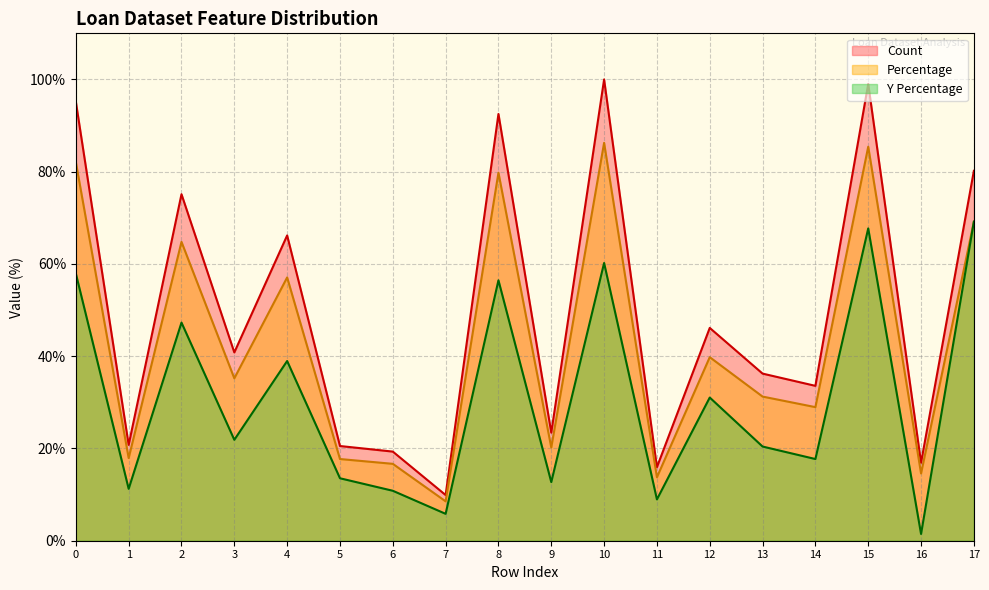

What is the value of the Percentage point at the 18th from the left?

69.2